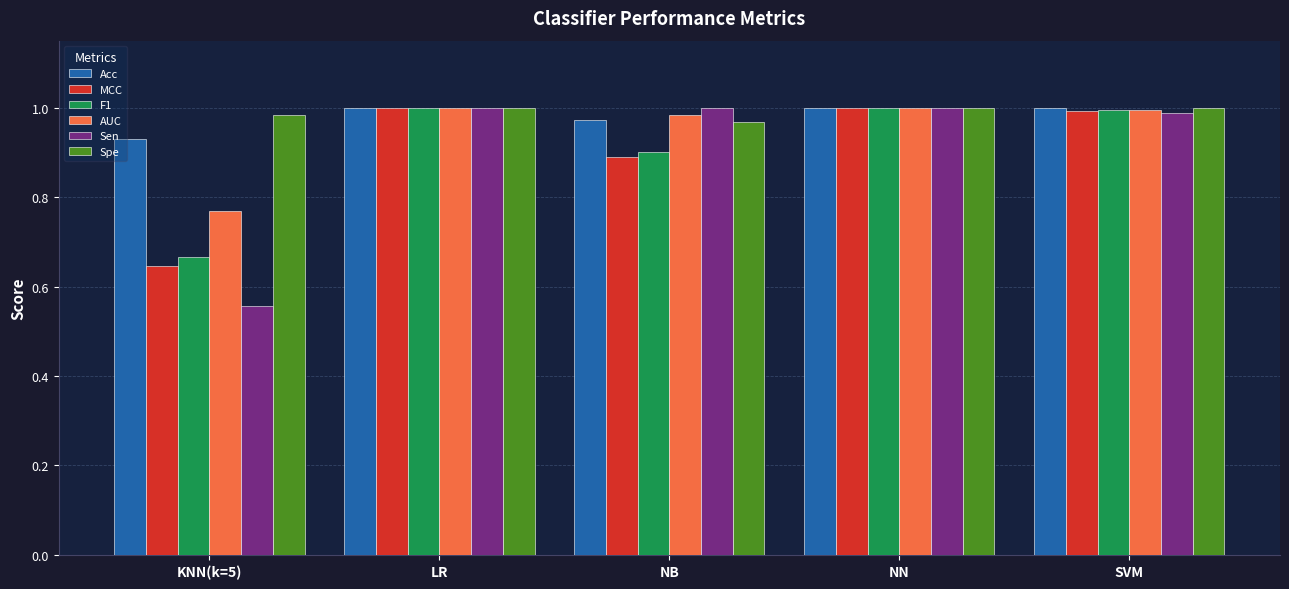

Is it true that Sen equals 0.8 at KNN(k=5)?

False